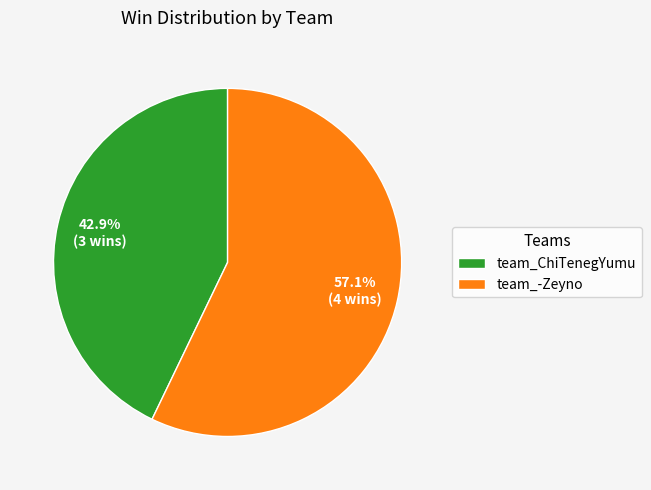

How much of the chart is everything except team_-Zeyno?

42.9%